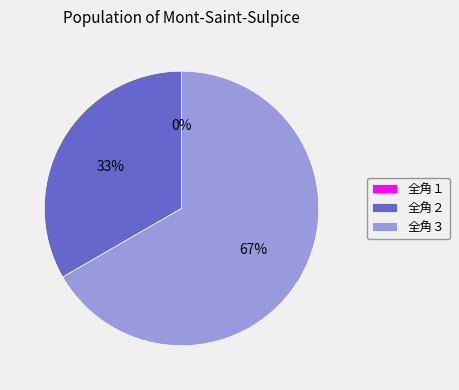

How many slices are in this pie chart?

3